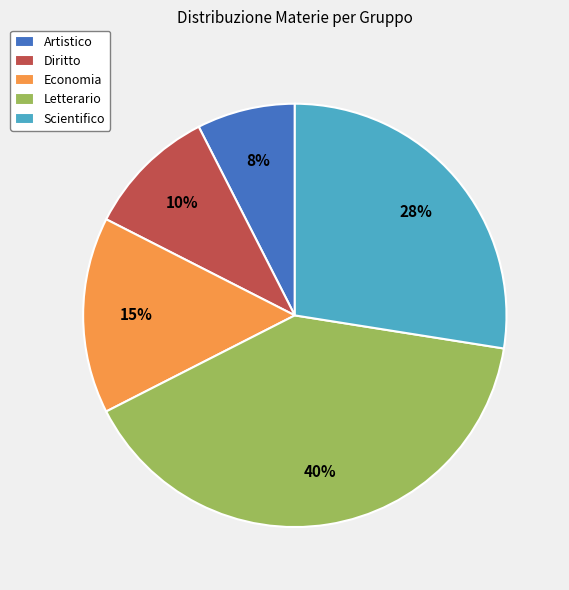

To the nearest percent, what is the difference between the largest and smallest slice percentages?

32%